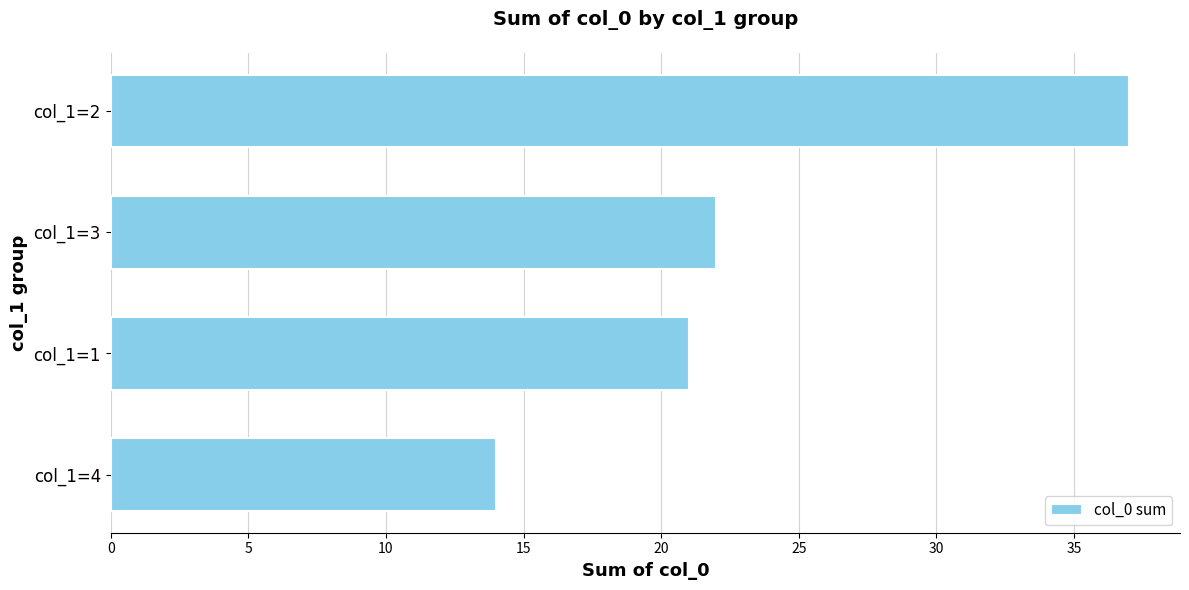

What is the sum of all values?

94